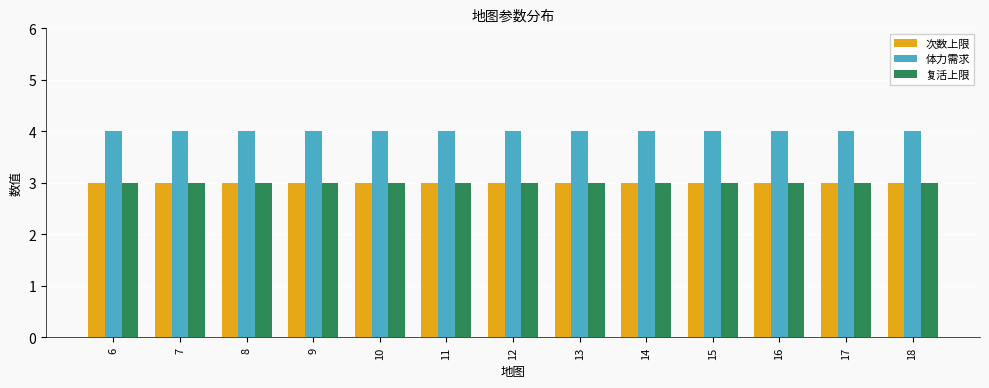

How many bars are there in each group?

3